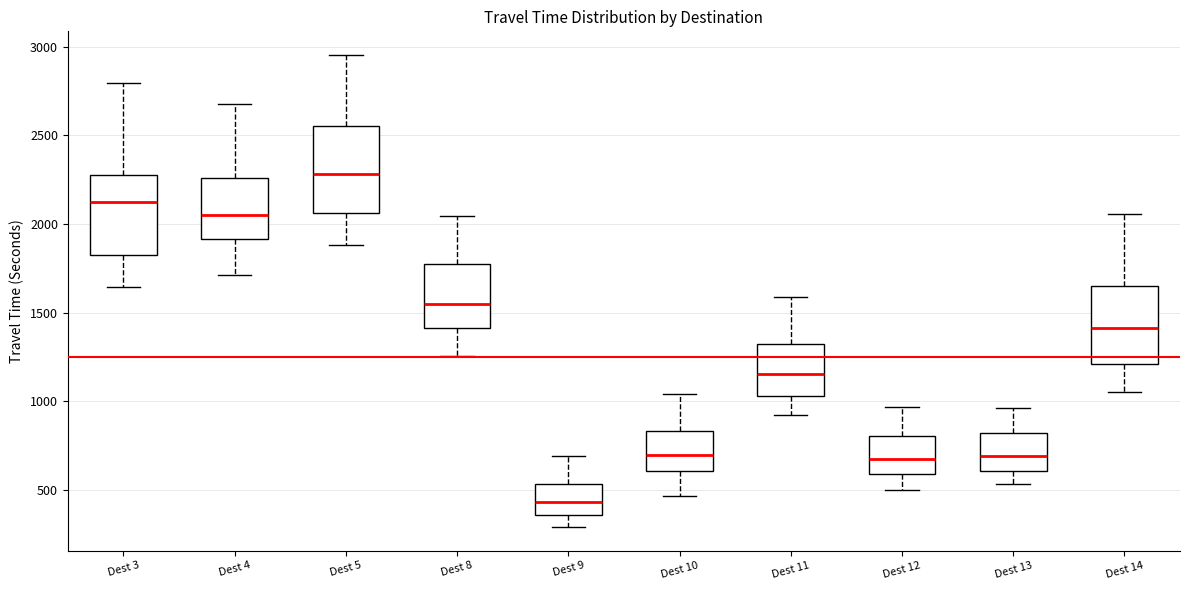

Which box's median line is the lowest?

Dest 9